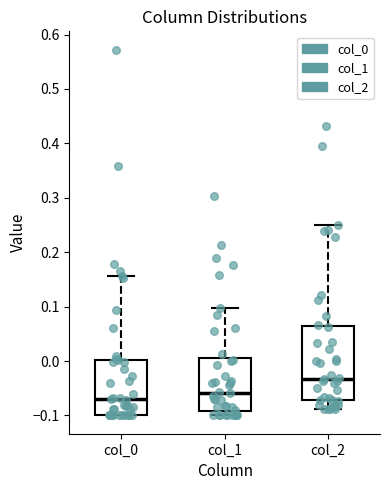

Reading left to right, transcribe this box plot: for each box, give where its median line is, the range the box spans, and where its two whiskers end, as read against the y-axis. The values are not printed on the chart, so give them approximately, as read against the axis.

col_0: median -0.07, box -0.10 to 0.00, whiskers -0.10 to 0.16
col_1: median -0.06, box -0.09 to 0.00, whiskers -0.10 to 0.10
col_2: median -0.03, box -0.07 to 0.06, whiskers -0.09 to 0.25